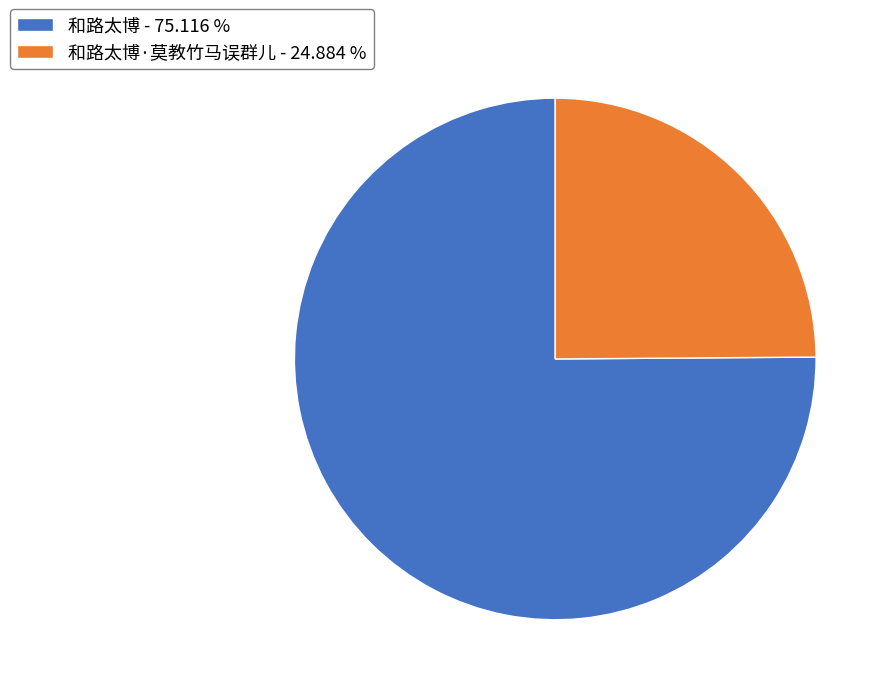

Rank the categories by value from lowest to highest.

和路太博·莫教竹马误群儿 - 24.884 %, 和路太博 - 75.116 %